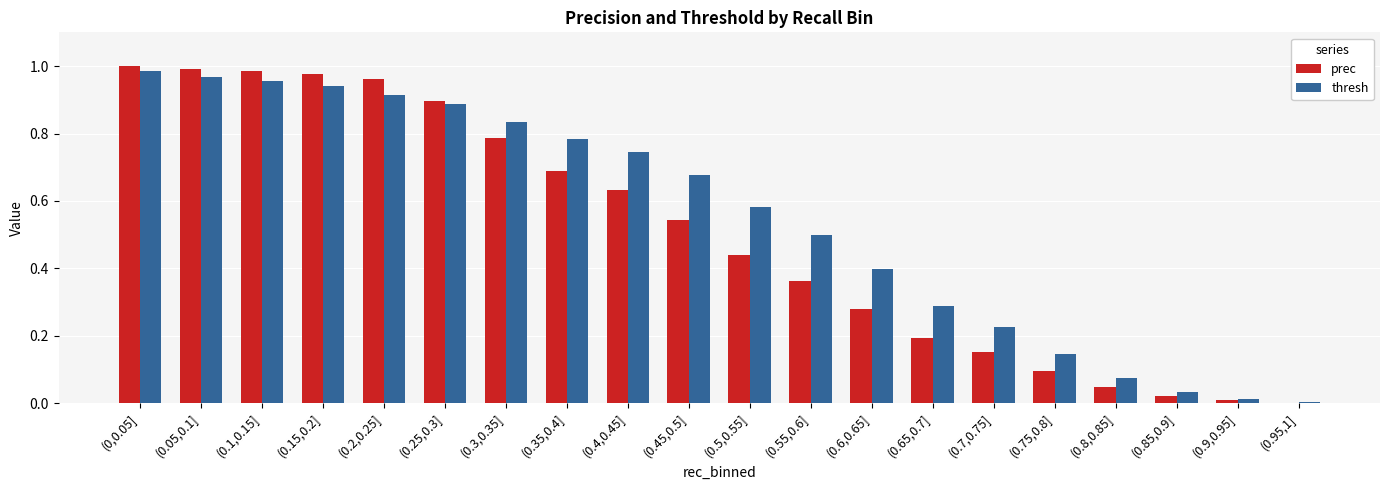

Which series changed the most between (0.05,0.1] and (0.45,0.5]?

prec